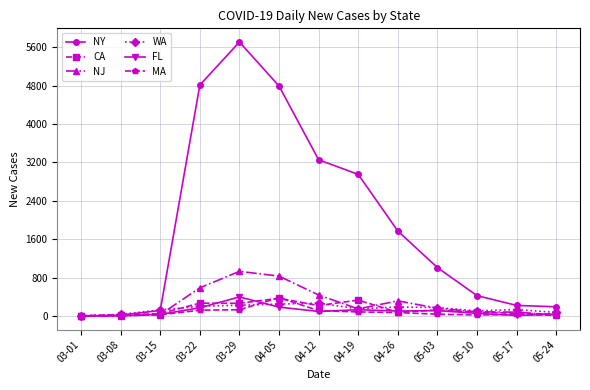

At how many categories does at least one series exceed 4200?

3